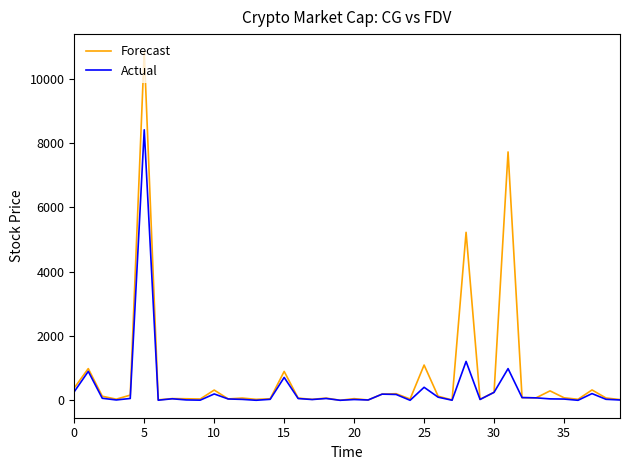

What is the highest value of the Actual series?

8415.2